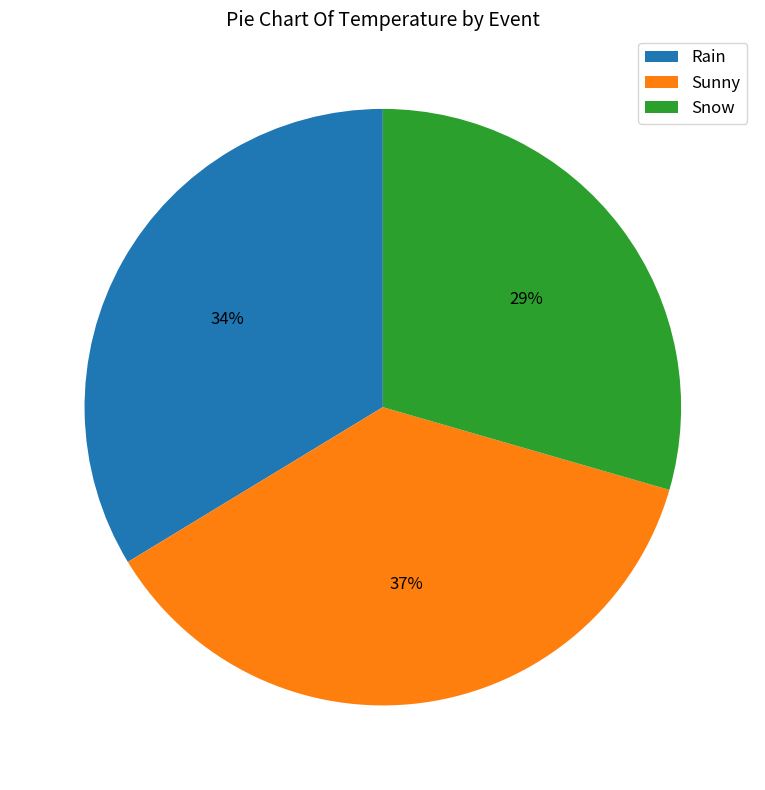

Is it true that Snow is 43% of the pie?

False